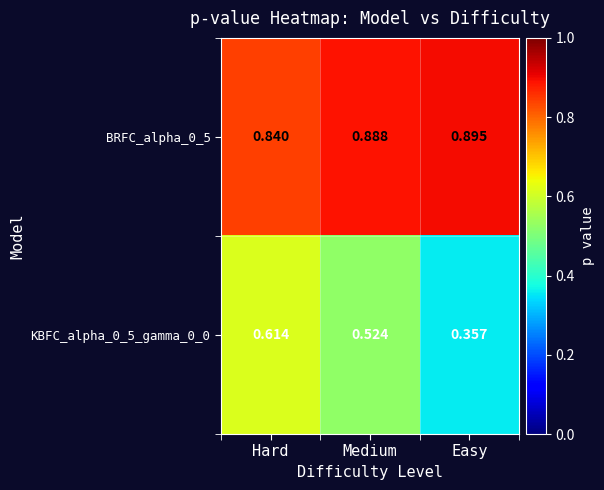

Count the number of data series in this chart.

2